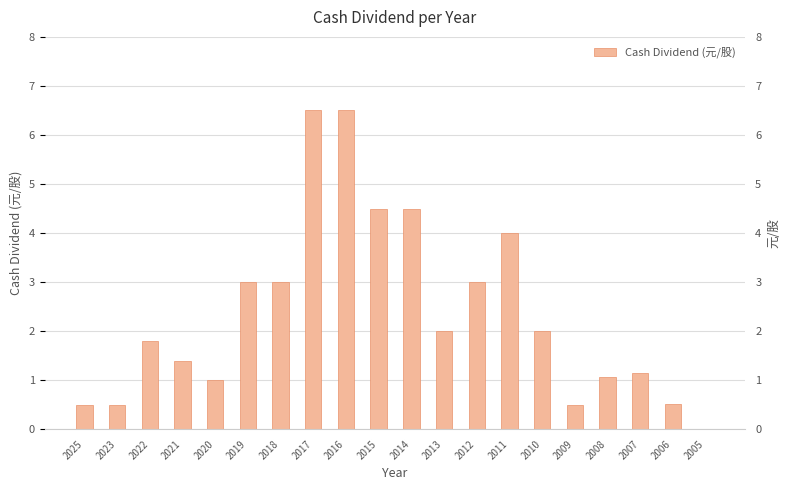

What is the change in value from 2015 to 2008?

-3.4